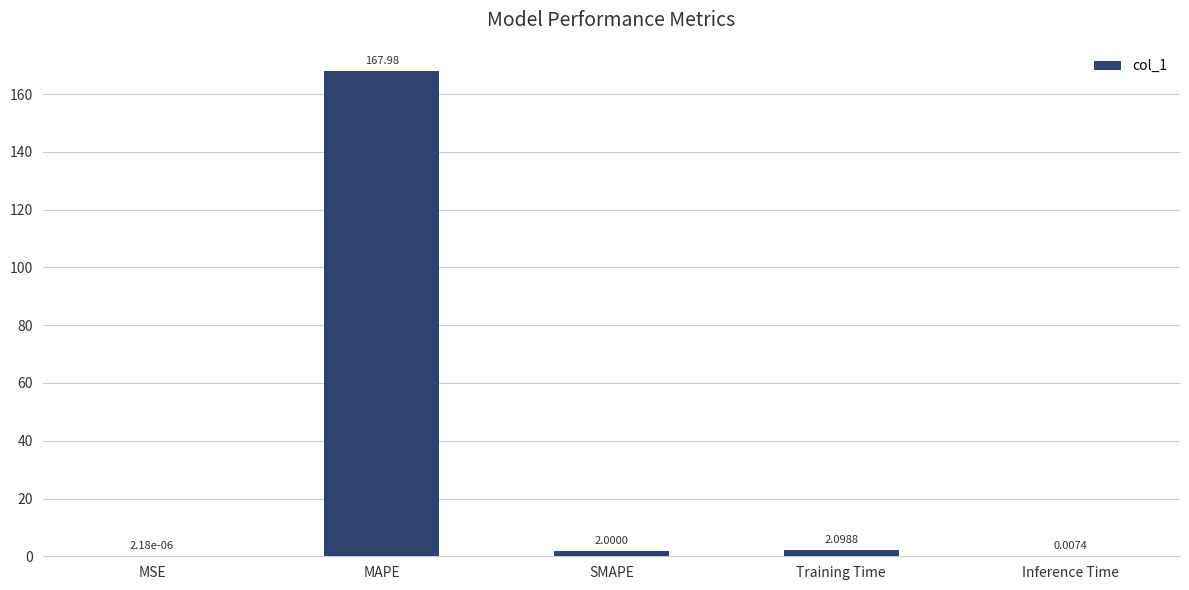

Which label corresponds to the largest value in the chart?

MAPE